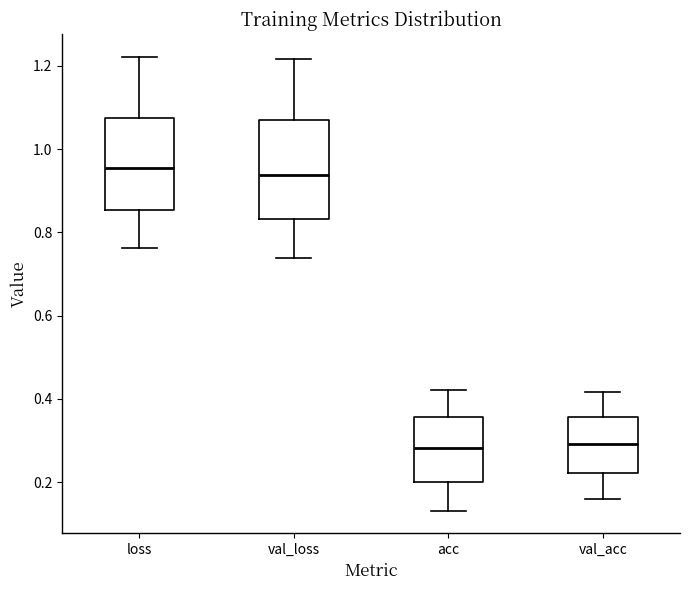

Reading left to right, read every box against the y-axis: the position of its median line, the range the box covers, and the ends of its whiskers. The values are not printed on the chart, so give them approximately, as read against the axis.

loss: median 0.96, box 0.86 to 1.08, whiskers 0.76 to 1.22
val_loss: median 0.94, box 0.84 to 1.06, whiskers 0.74 to 1.22
acc: median 0.28, box 0.20 to 0.36, whiskers 0.14 to 0.42
val_acc: median 0.30, box 0.22 to 0.36, whiskers 0.16 to 0.42